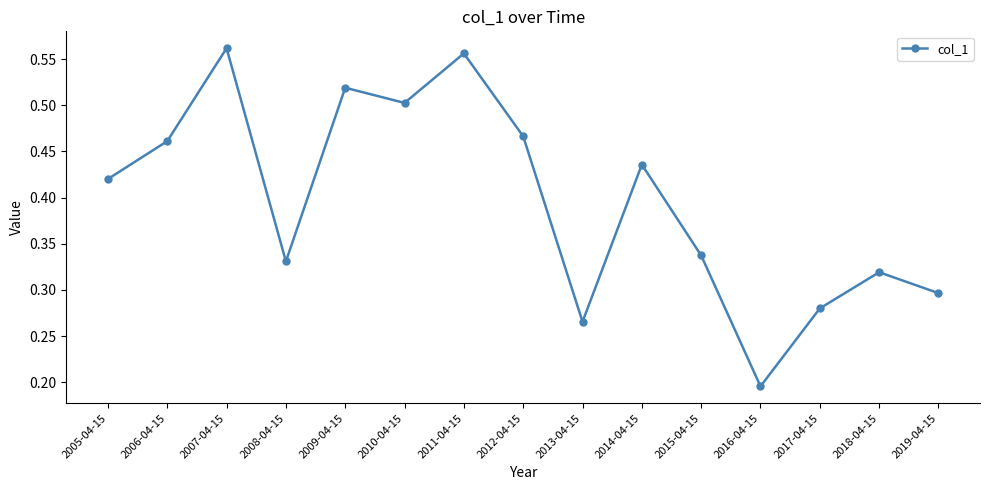

What is the sum of all values?

5.9